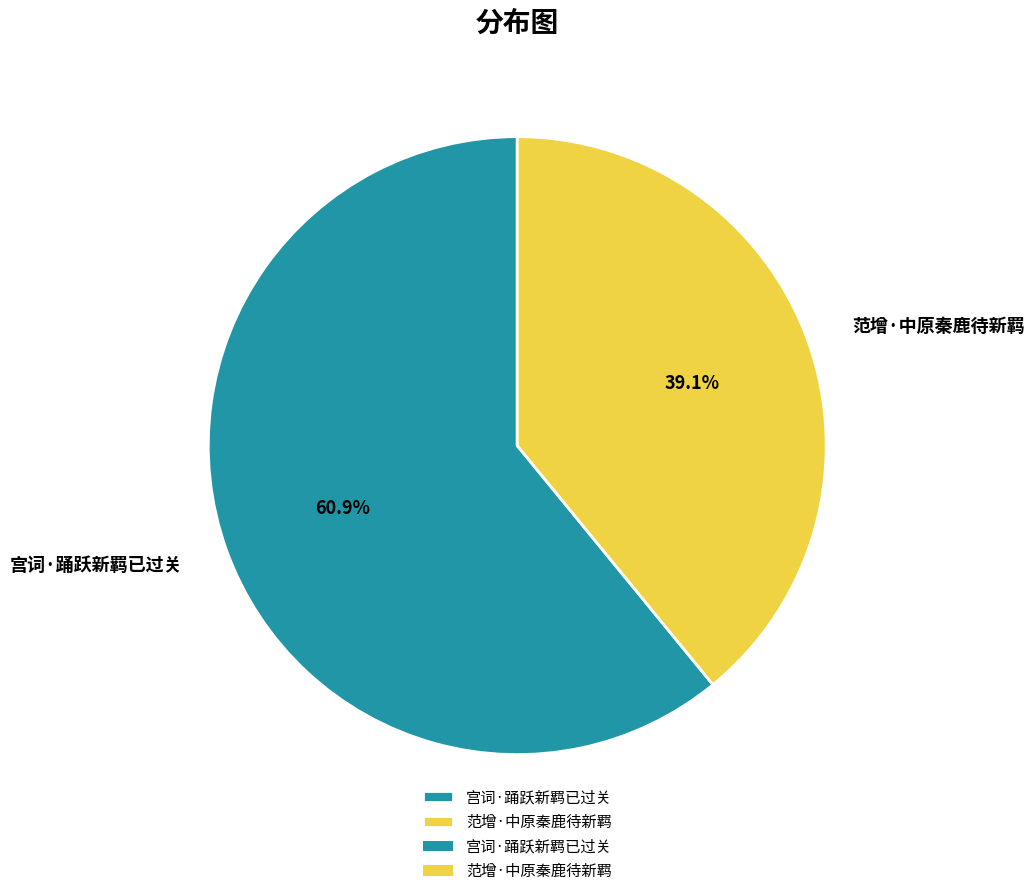

Do 范增·中原秦鹿待新羁 and 宫词·踊跃新羁已过关 together represent more than half of the pie?

Yes